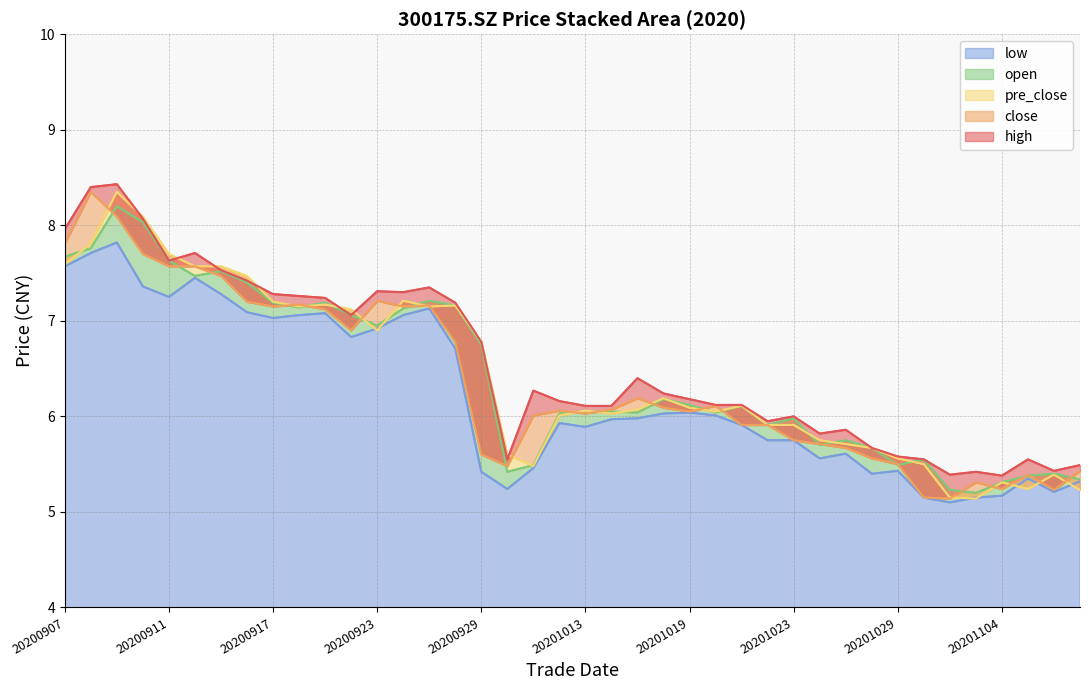

At which category is the sum across all series the highest?

20200909